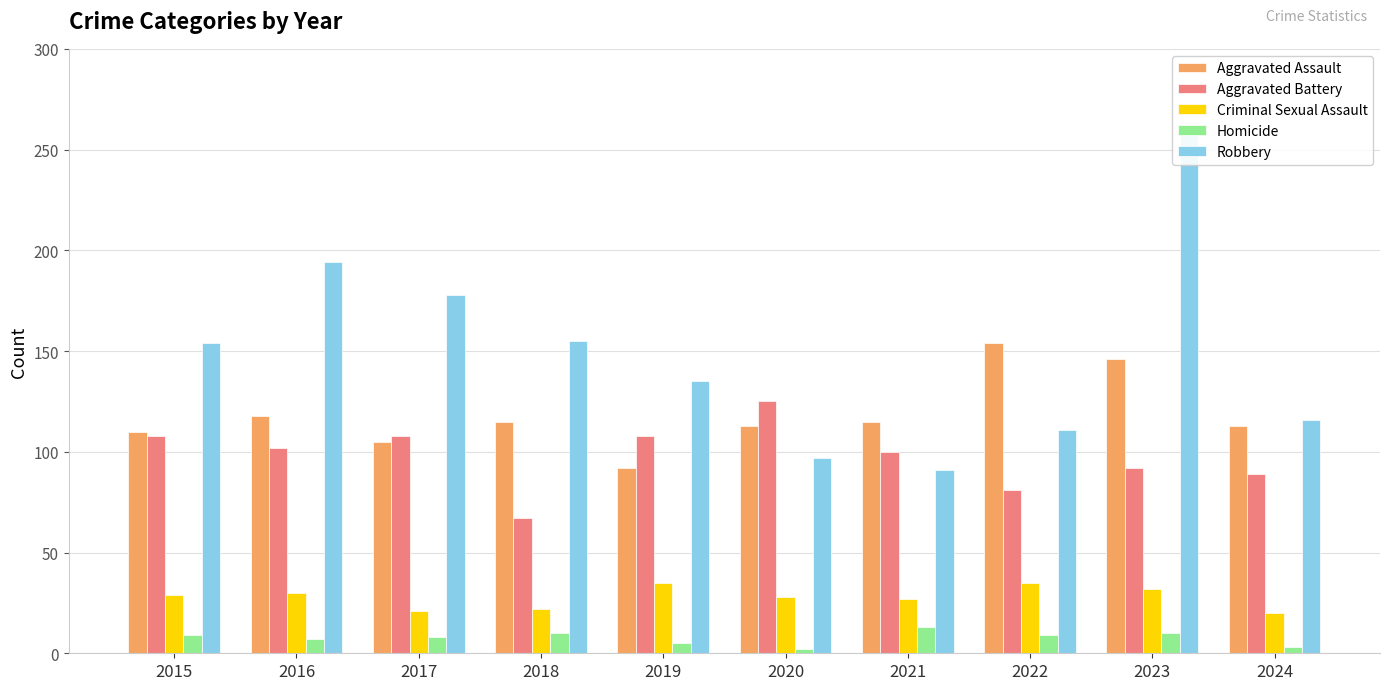

Which category has the highest value in the Aggravated Battery series?

2020